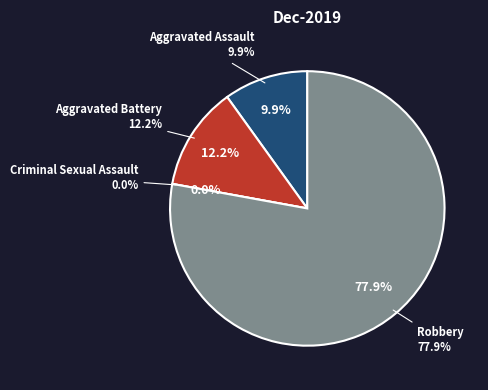

Approximately how many times larger is the value at Aggravated Assault compared to Robbery?

0.1